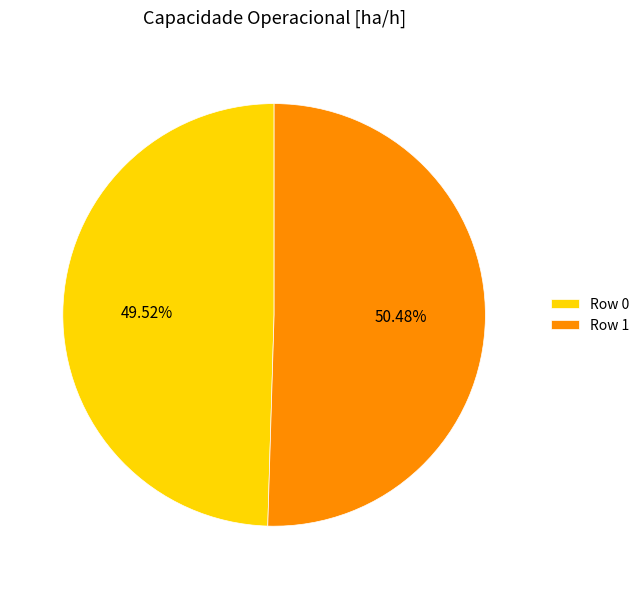

Rank the categories by value from highest to lowest.

Row 1, Row 0